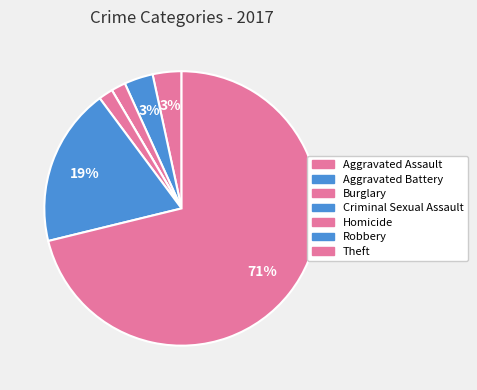

Is there any slice that represents more than half of the pie?

Yes